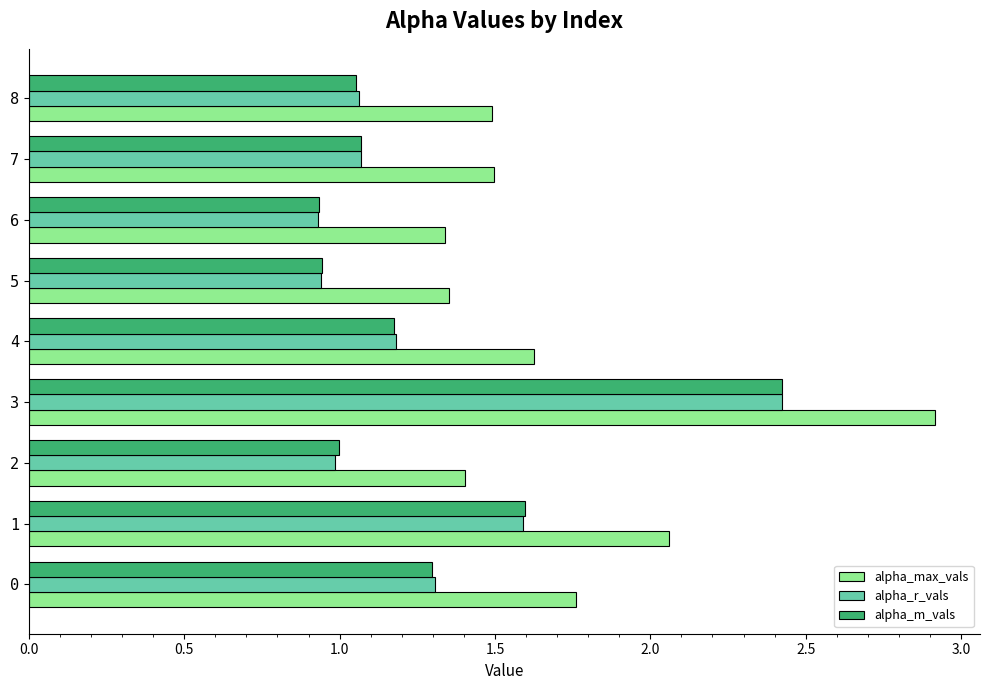

True or false: alpha_r_vals has a value of 0.9 at 5.

True